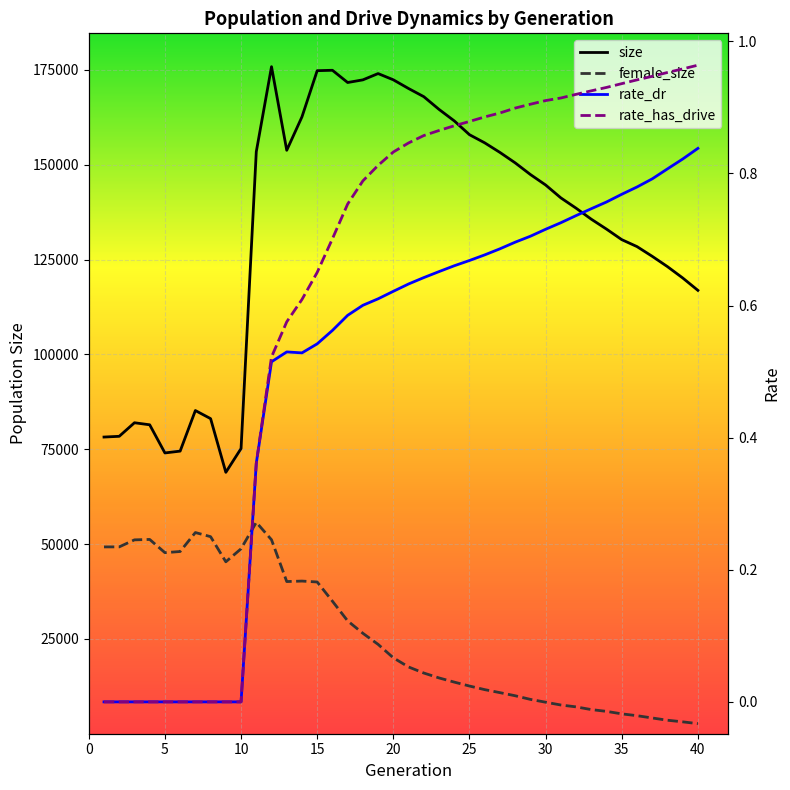

True or false: rate_dr and female_size cross at least once.

False